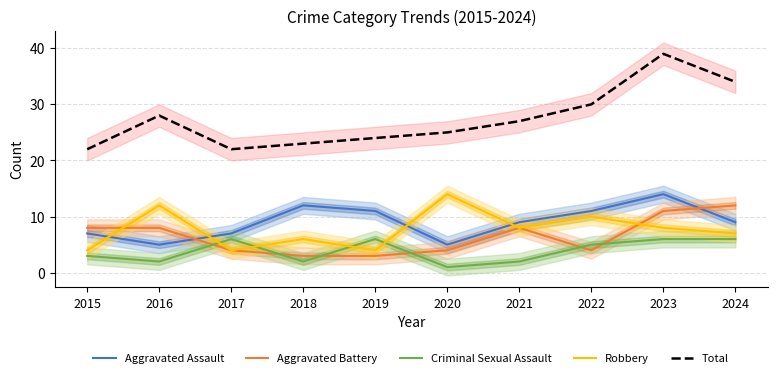

What is the value of the Aggravated Battery point at the 2nd from the left?

8